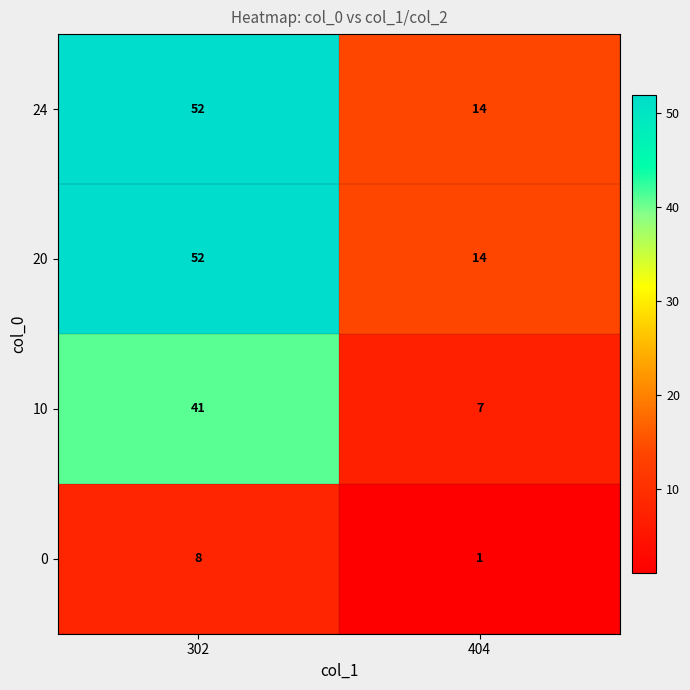

Which category has the lowest value across all series?

404